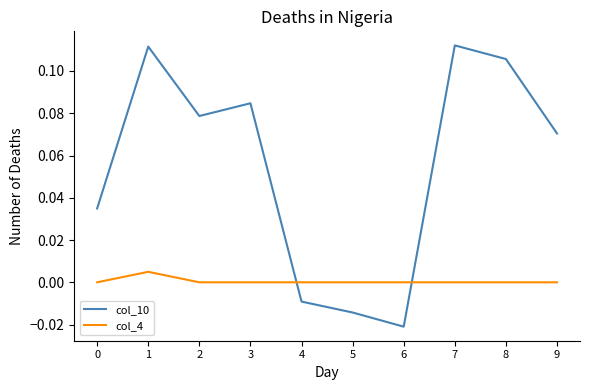

Which series changed the most between 6 and 7?

col_10